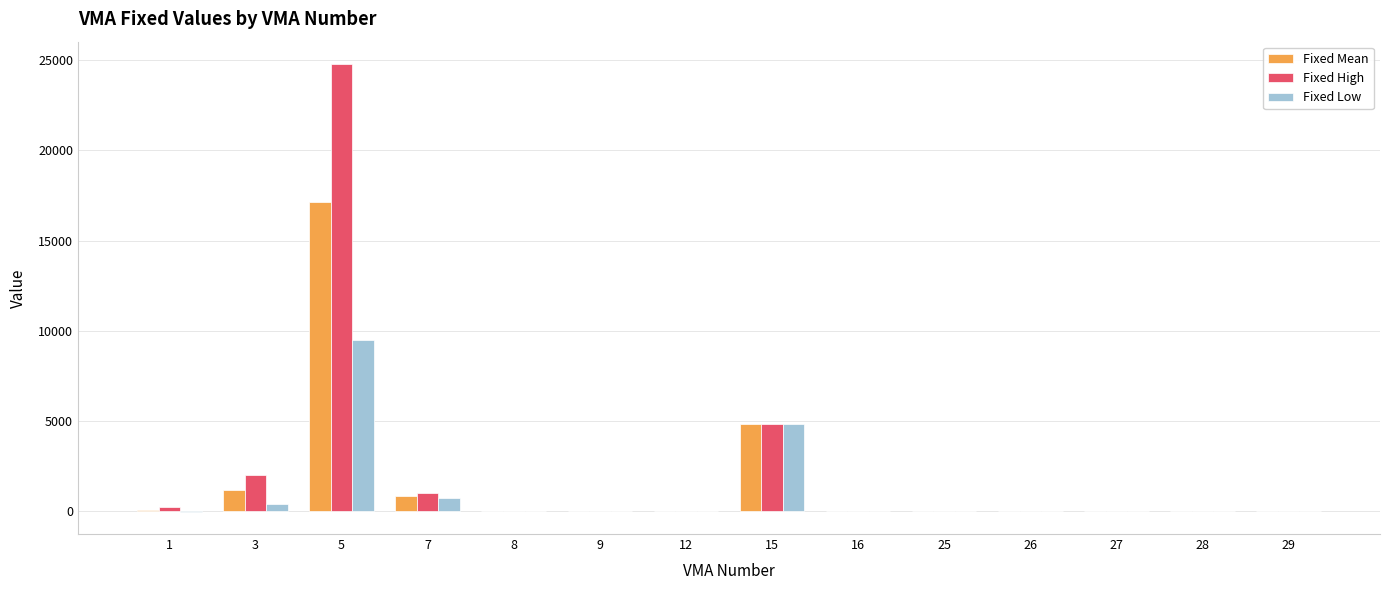

What is the average value of the Fixed High series?

2345.4